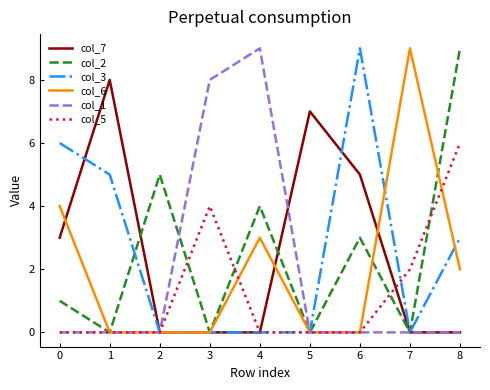

The col_6 series shows 3 at 6. True or false?

False